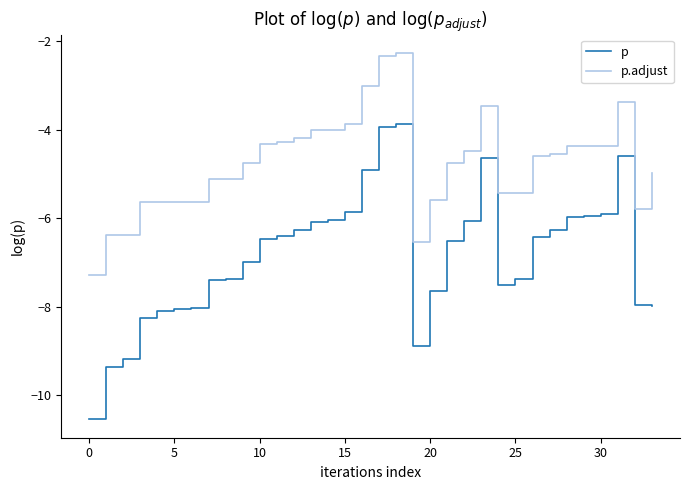

What is the smallest value displayed?

-10.5